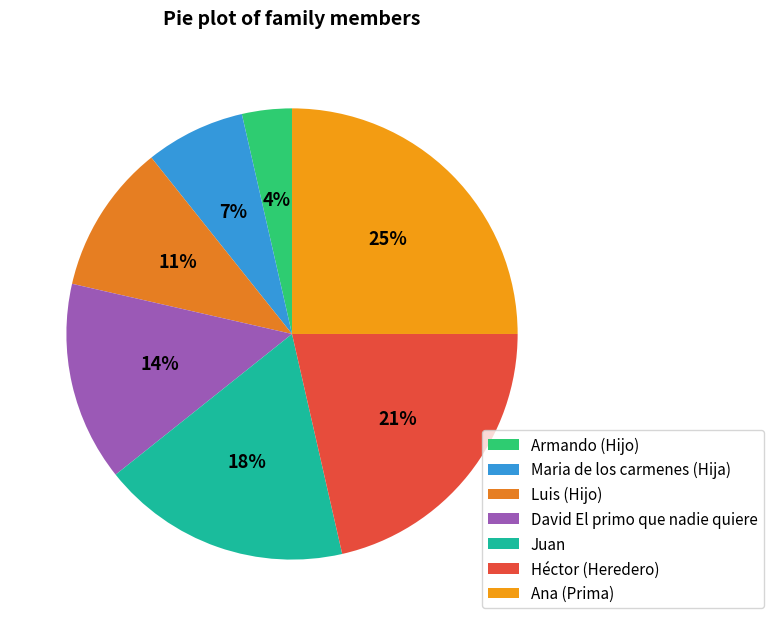

Is the sum of Ana (Prima) and David El primo que nadie quiere greater than half?

No